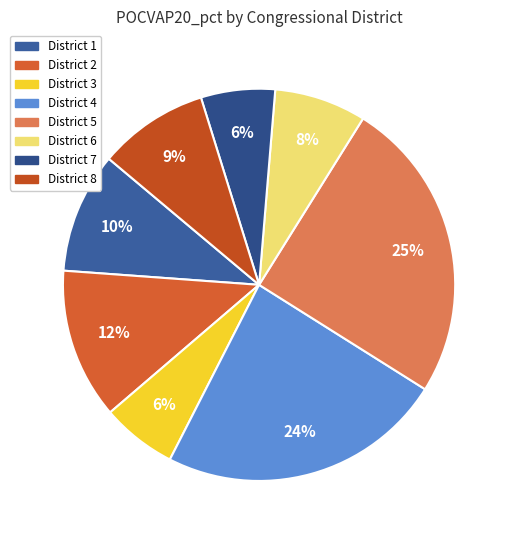

Count the number of slices in the pie.

8